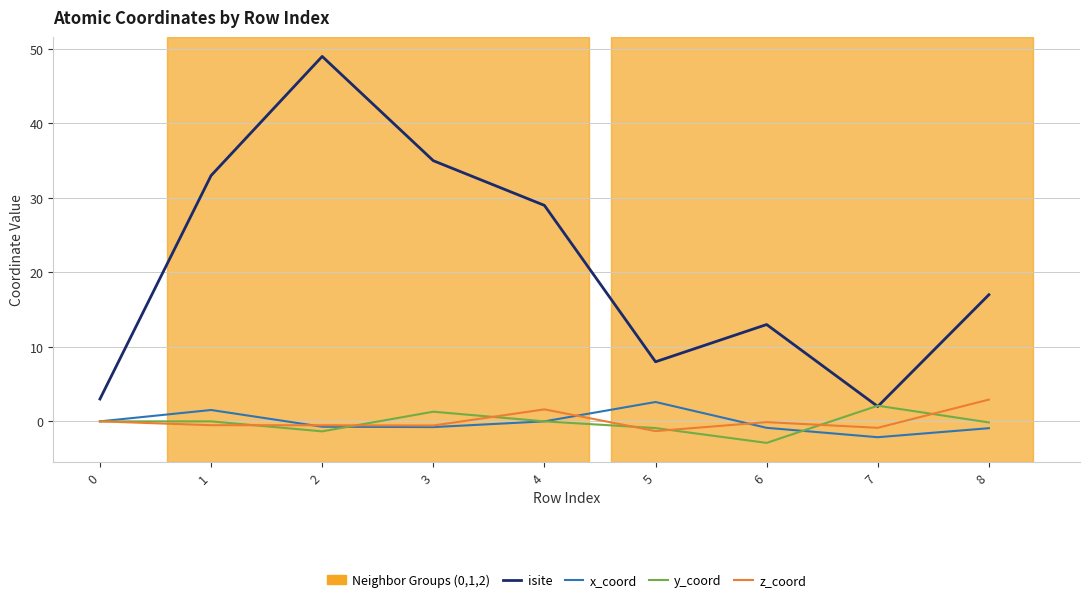

What is the total value across all series at 7?

1.1